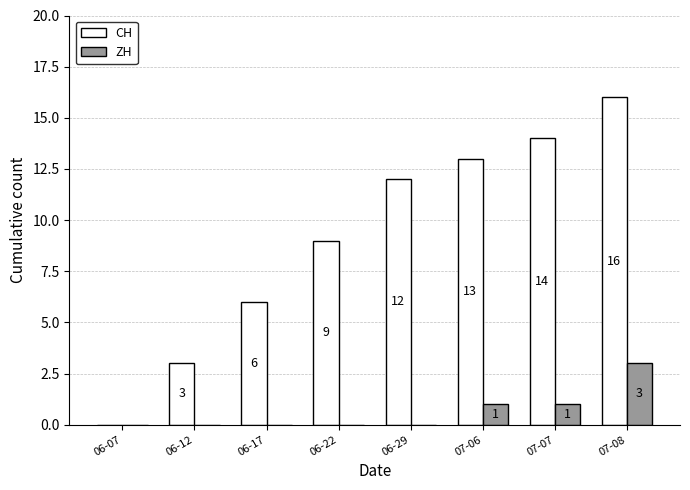

Which series has the widest spread of values?

CH